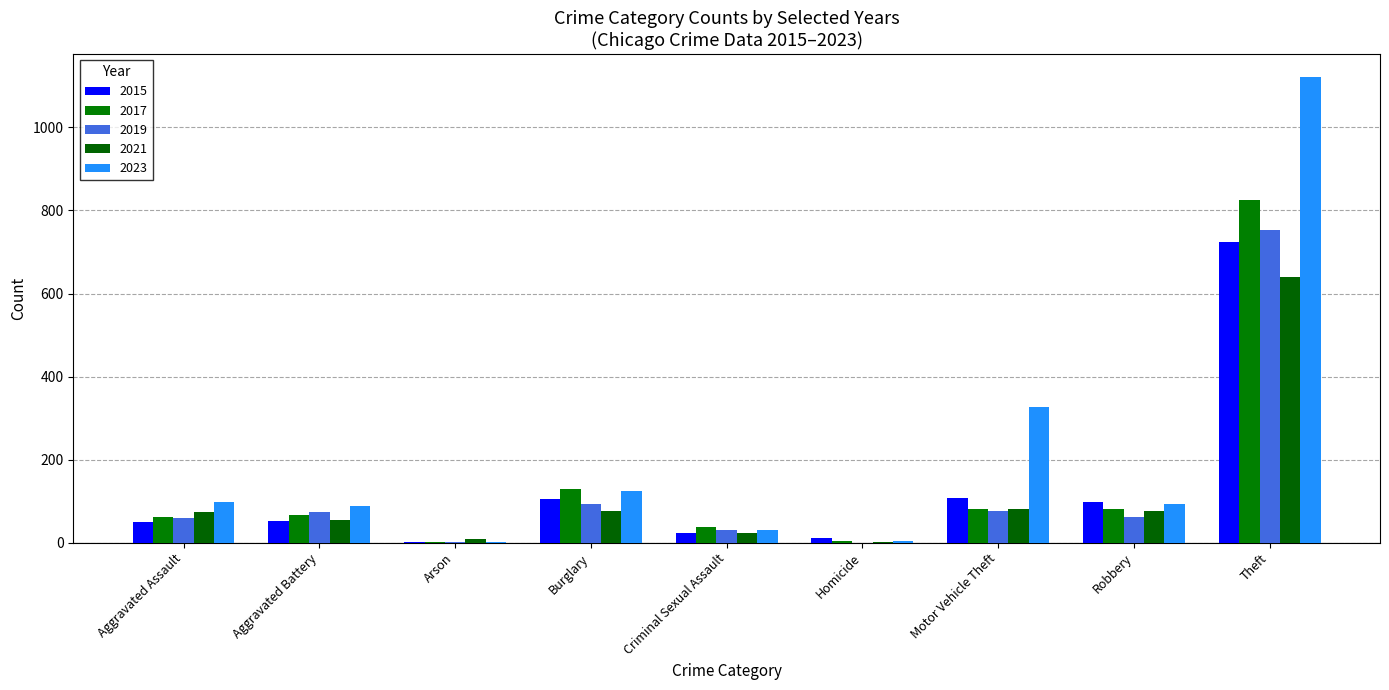

Which category has the highest value in the 2019 series?

Theft